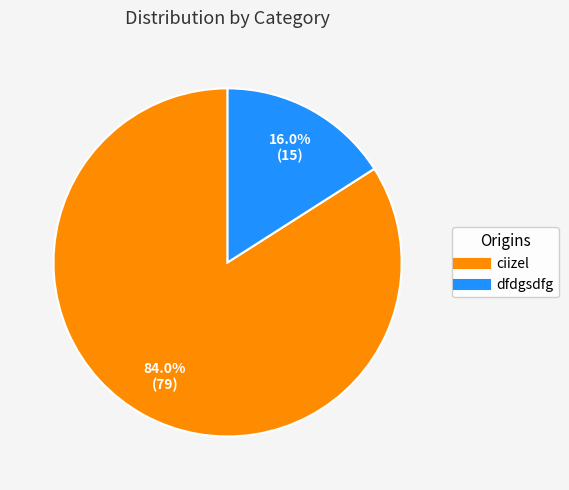

How many segments does this pie chart have?

2